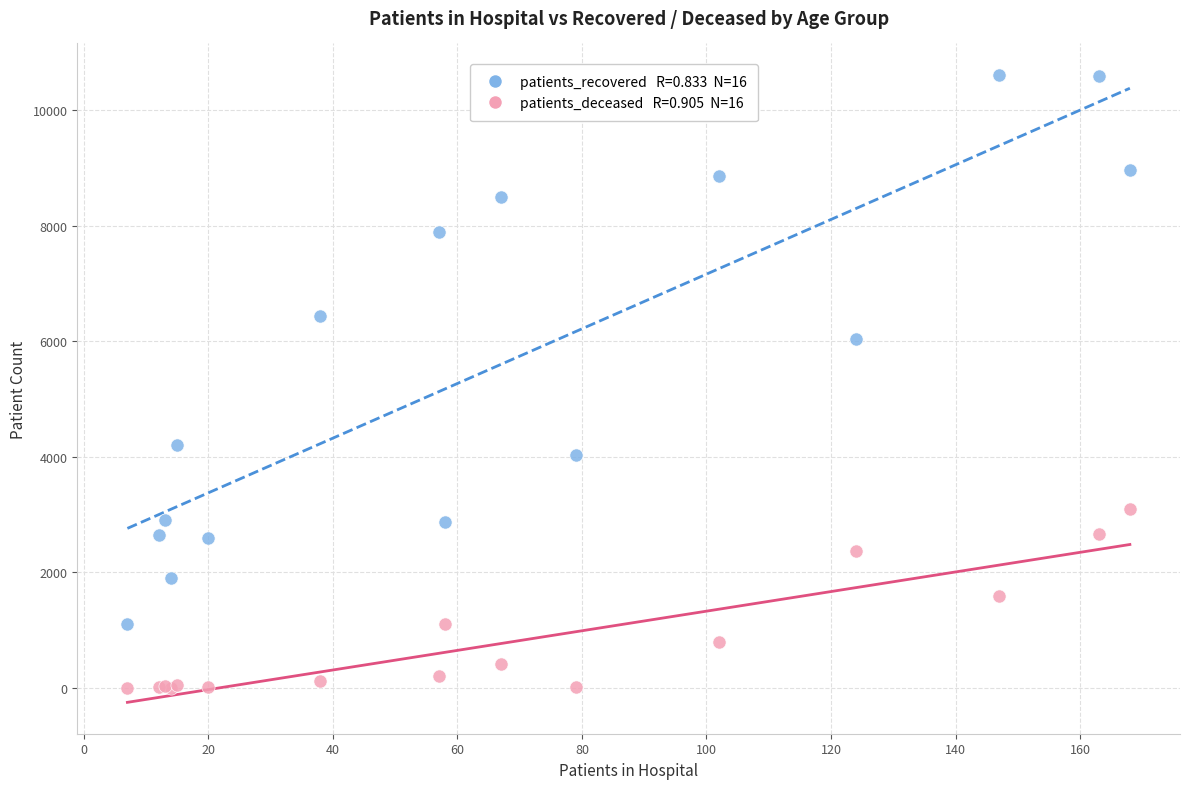

Across all series, what Y value is closest to 5308?

6041